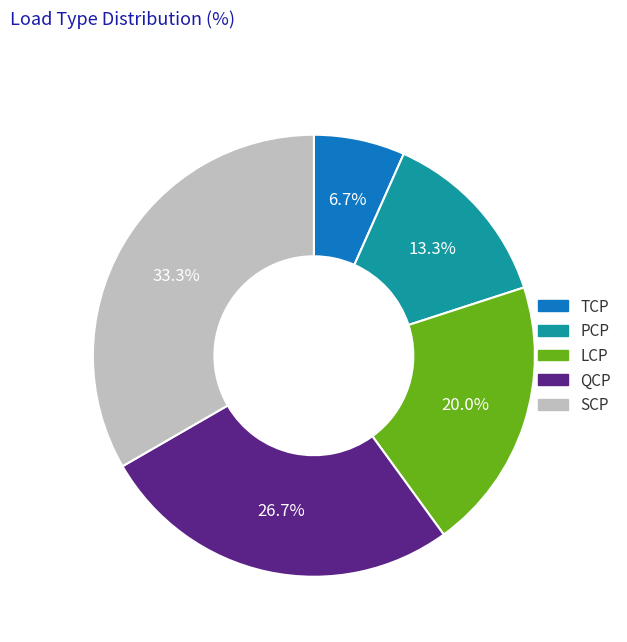

Is there any slice that represents more than half of the pie?

No